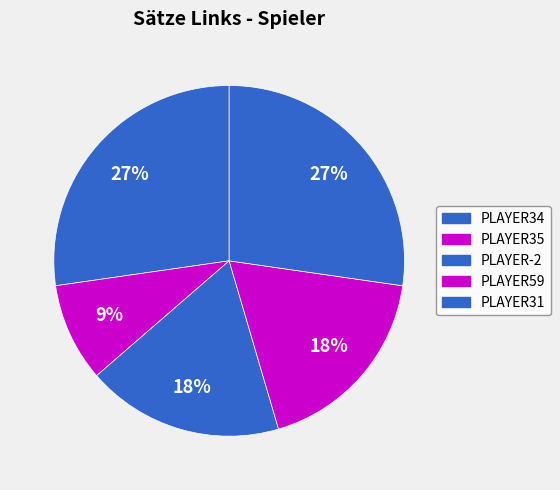

Is there a majority slice in this chart?

No